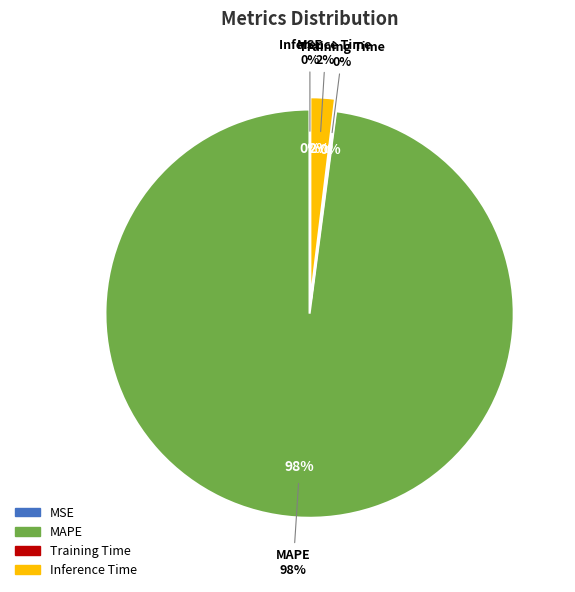

Is the sum of MAPE and MSE greater than half?

Yes